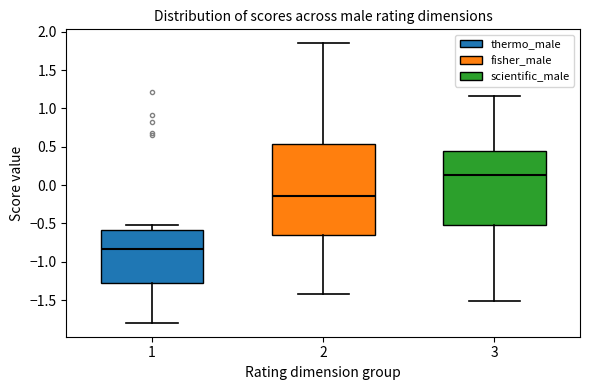

Comparing the boxes themselves (not the whiskers), which one is the tallest?

2